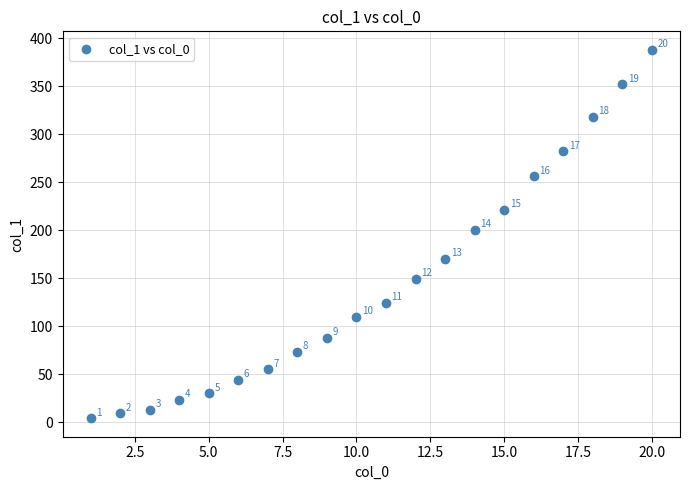

What is the range of Y values (max minus min)?

384